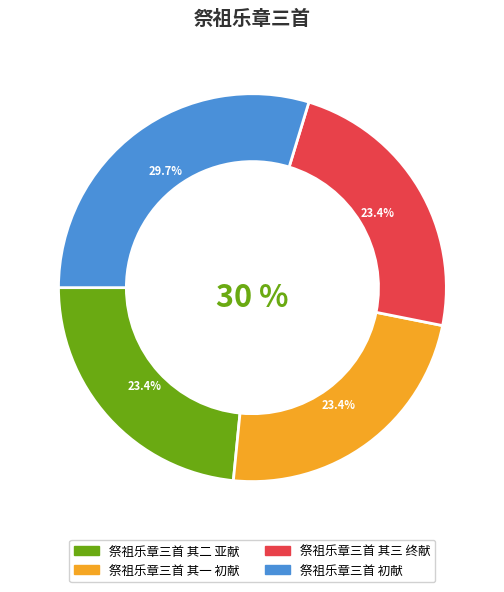

How much of the chart is everything except 祭祖乐章三首 初献?

70.3%